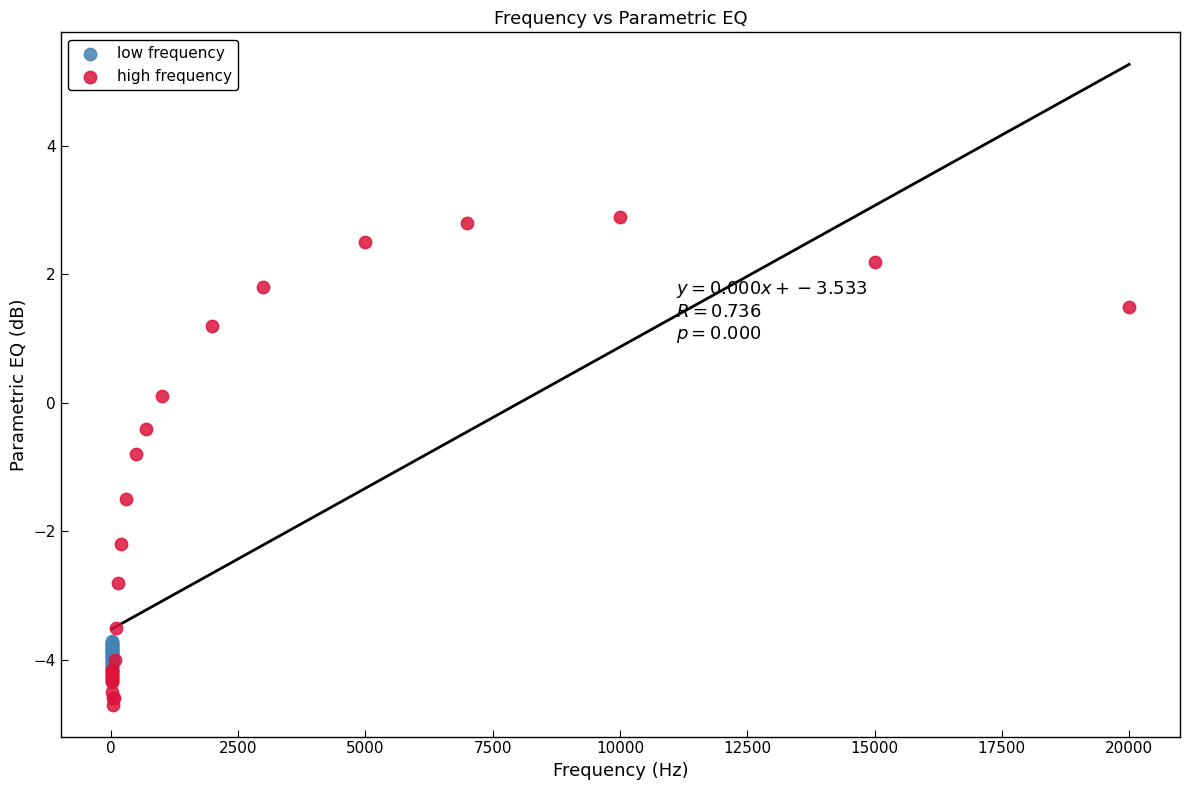

What are all the series names shown in the legend?

low frequency, high frequency